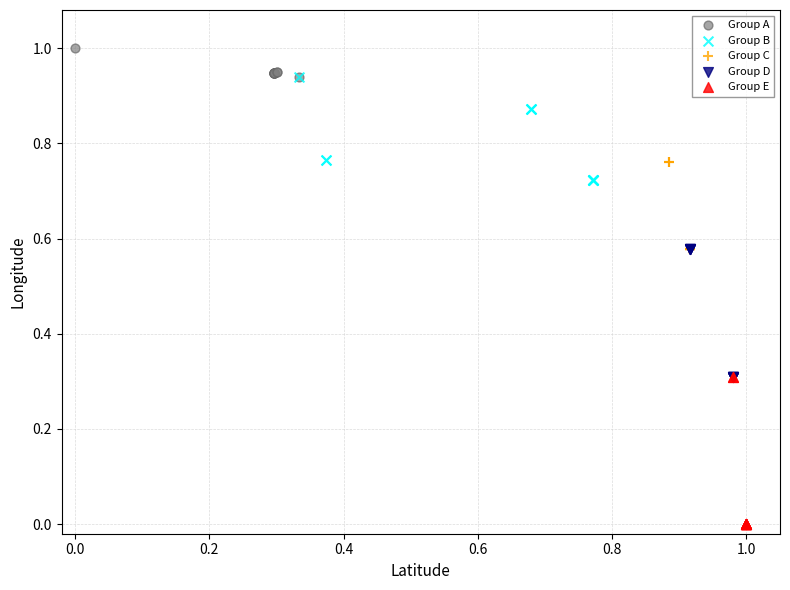

Which series contains the highest Y value?

Group A